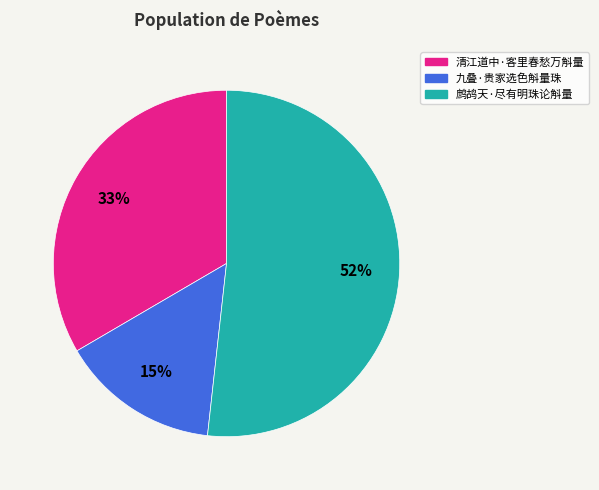

What is the ratio of the value at 鹧鸪天·尽有明珠论斛量 to the value at 九叠·贵家选色斛量珠?

3.5